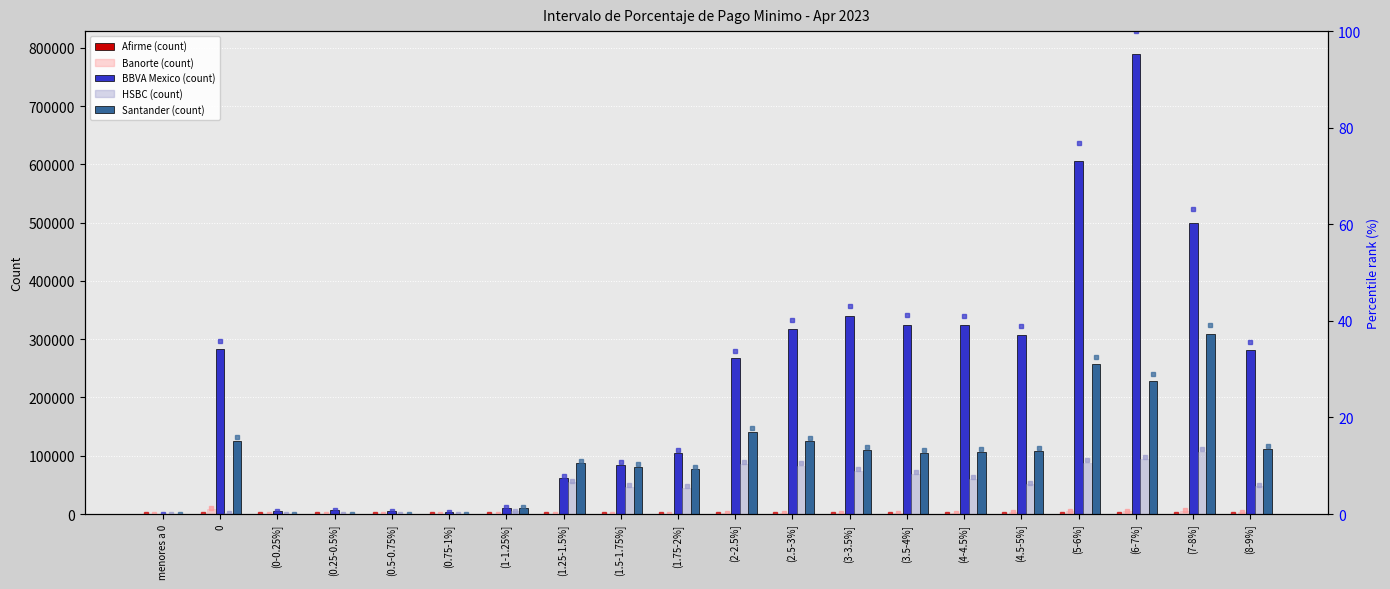

Reading left to right, transcribe all the data shown in this chart.

Afirme: menores a 0=0	0=8	(0-0.25%]=0	(0.25-0.5%]=0	(0.5-0.75%]=0	(0.75-1%]=0	(1-1.25%]=26	(1.25-1.5%]=14	(1.5-1.75%]=5	(1.75-2%]=5	(2-2.5%]=5	(2.5-3%]=4	(3-3.5%]=0	(3.5-4%]=6	(4-4.5%]=22	(4.5-5%]=6	(5-6%]=13	(6-7%]=3	(7-8%]=4	(8-9%]=5
Banorte: menores a 0=0	0=9395	(0-0.25%]=48	(0.25-0.5%]=51	(0.5-0.75%]=37	(0.75-1%]=34	(1-1.25%]=152	(1.25-1.5%]=603	(1.5-1.75%]=749	(1.75-2%]=834	(2-2.5%]=2257	(2.5-3%]=2327	(3-3.5%]=2399	(3.5-4%]=2319	(4-4.5%]=2402	(4.5-5%]=4008	(5-6%]=5369	(6-7%]=4648	(7-8%]=5985	(8-9%]=3223
BBVA Mexico: menores a 0=0	0=282562	(0-0.25%]=5390	(0.25-0.5%]=7076	(0.5-0.75%]=4615	(0.75-1%]=3950	(1-1.25%]=10927	(1.25-1.5%]=61454	(1.5-1.75%]=84610	(1.75-2%]=104035	(2-2.5%]=266937	(2.5-3%]=316666	(3-3.5%]=340045	(3.5-4%]=324989	(4-4.5%]=323815	(4.5-5%]=307421	(5-6%]=606335	(6-7%]=789124	(7-8%]=498993	(8-9%]=280782
HSBC: menores a 0=0	0=1653	(0-0.25%]=256	(0.25-0.5%]=282	(0.5-0.75%]=288	(0.75-1%]=311	(1-1.25%]=5233	(1.25-1.5%]=54491	(1.5-1.75%]=47195	(1.75-2%]=45123	(2-2.5%]=85747	(2.5-3%]=82900	(3-3.5%]=73922	(3.5-4%]=68890	(4-4.5%]=60186	(4.5-5%]=51391	(5-6%]=87531	(6-7%]=93675	(7-8%]=106243	(8-9%]=47596
Santander: menores a 0=0	0=125601	(0-0.25%]=769	(0.25-0.5%]=785	(0.5-0.75%]=794	(0.75-1%]=836	(1-1.25%]=11050	(1.25-1.5%]=87401	(1.5-1.75%]=81249	(1.75-2%]=76526	(2-2.5%]=141312	(2.5-3%]=124632	(3-3.5%]=110065	(3.5-4%]=103915	(4-4.5%]=105992	(4.5-5%]=107569	(5-6%]=257130	(6-7%]=228593	(7-8%]=308497	(8-9%]=110853